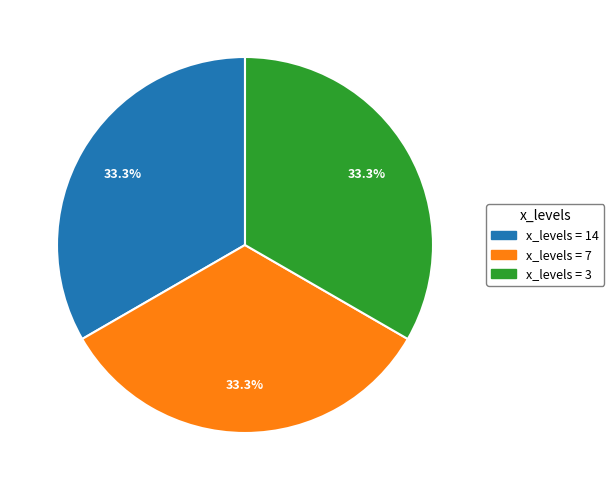

Is there a majority slice in this chart?

No